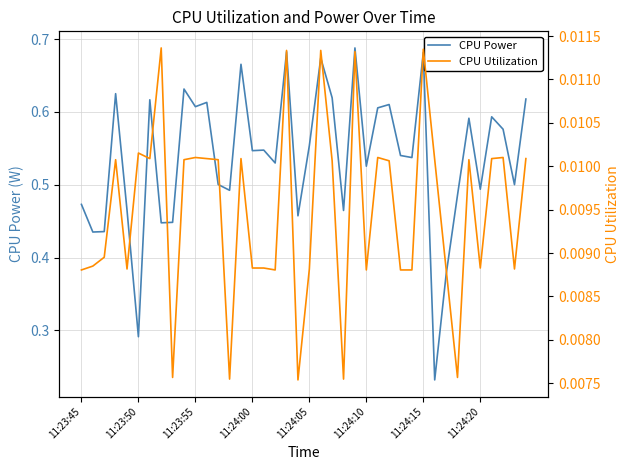

Is it true that CPU Power equals 0.6 at 39?

True